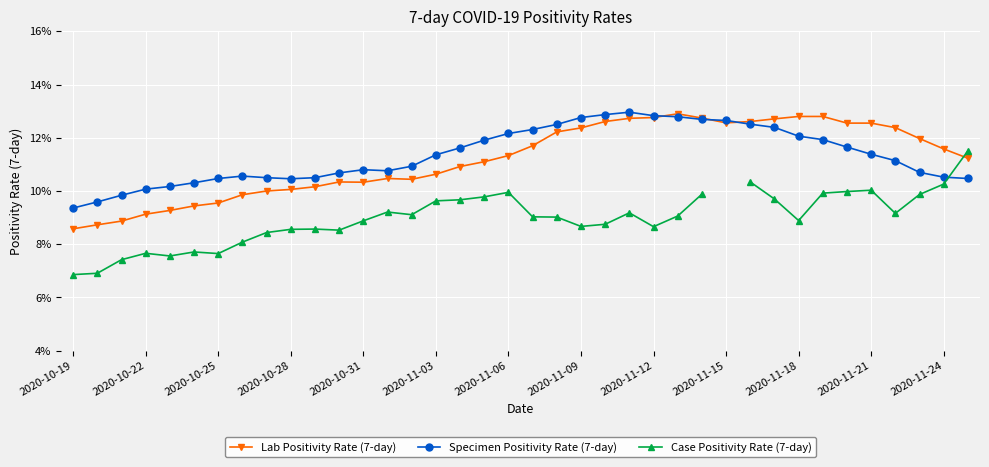

What is the value of the Specimen Positivity Rate (7-day) point at the 27th from the left?

0.1